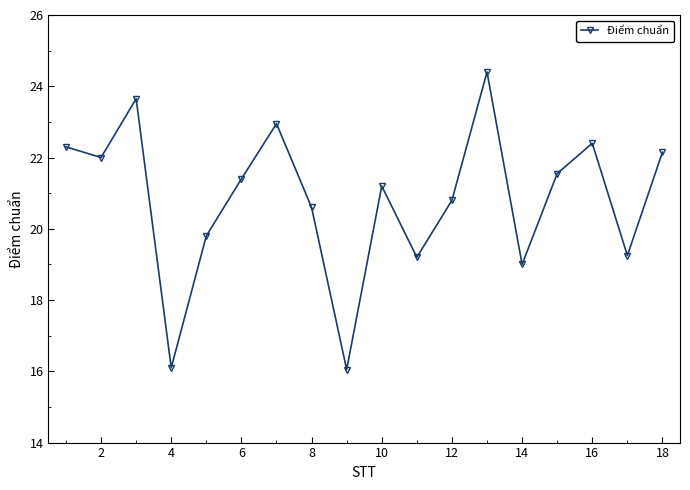

What is the average value?

20.8